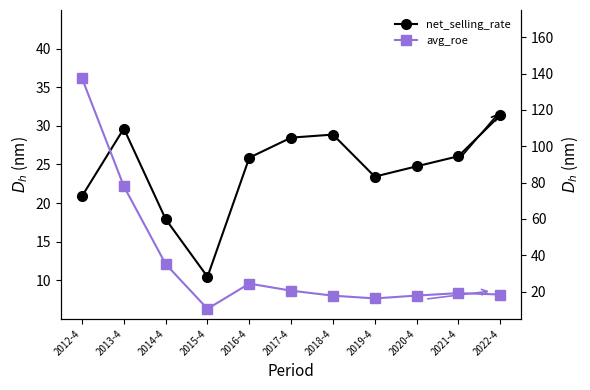

Rank the series by their maximum value, from lowest to highest.

net_selling_rate, avg_roe